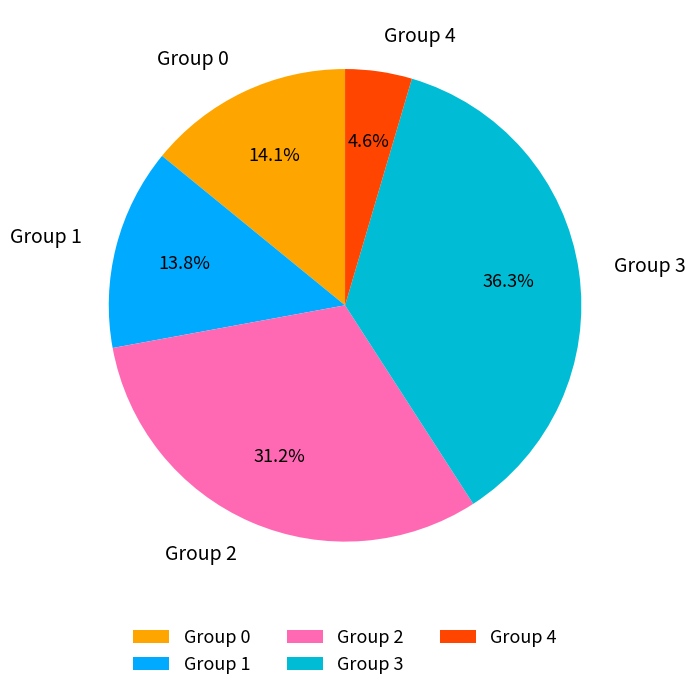

How many slices are in this pie chart?

5